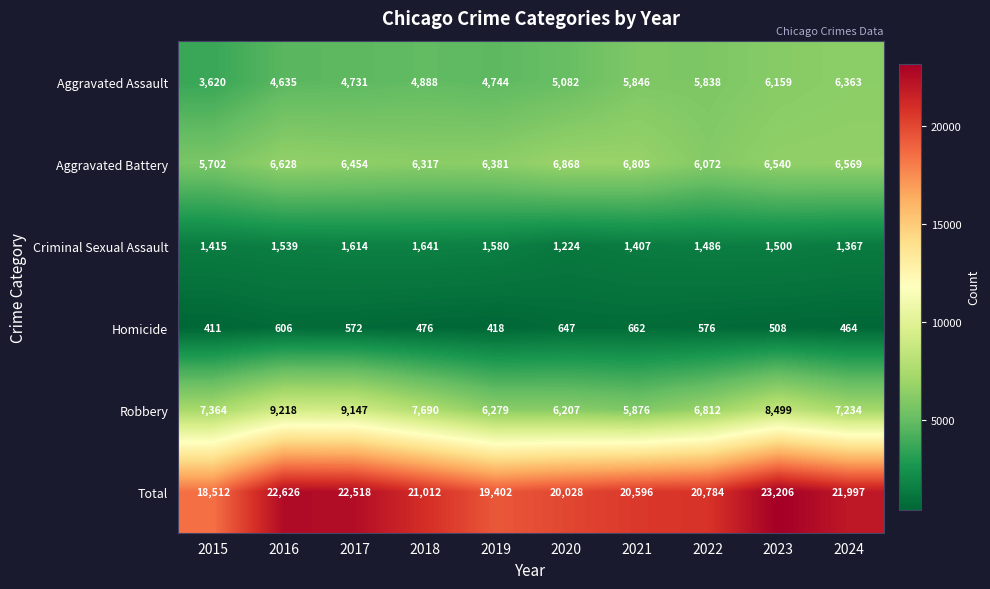

The value of Homicide at 2016 is 606. True or false?

True